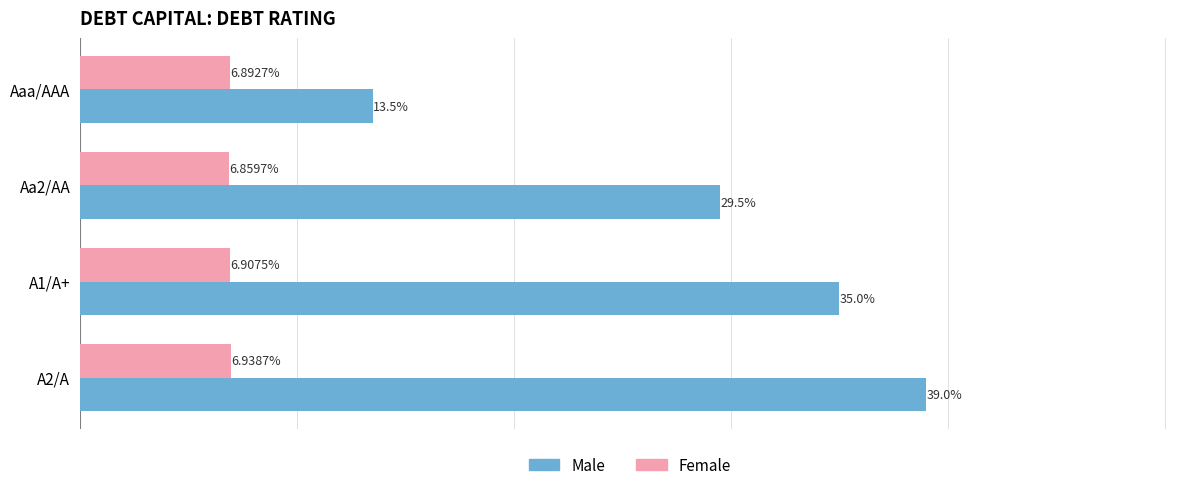

Rank the series by their maximum value, from lowest to highest.

Female, Male